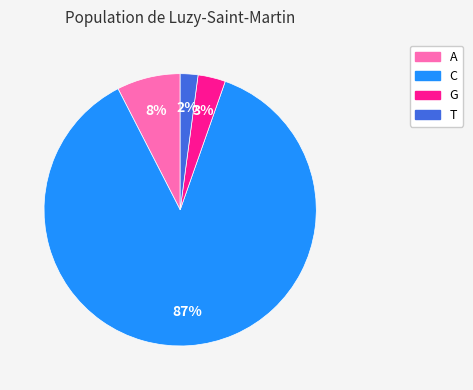

Between G and T, which is larger?

G